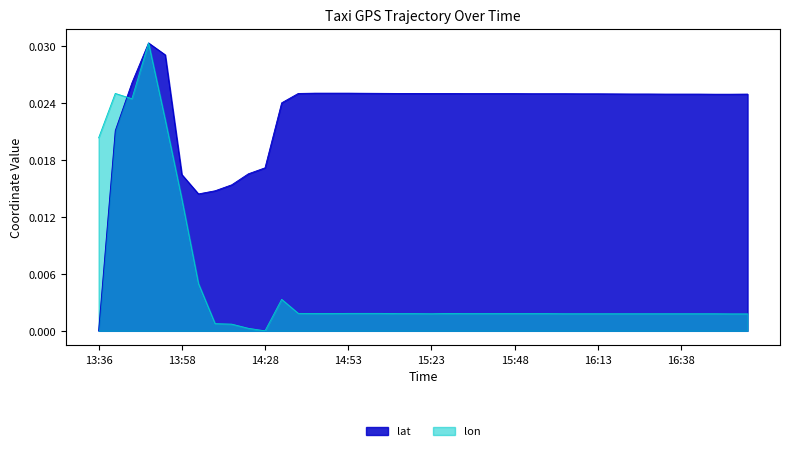

At how many categories does at least one series exceed 0?

40